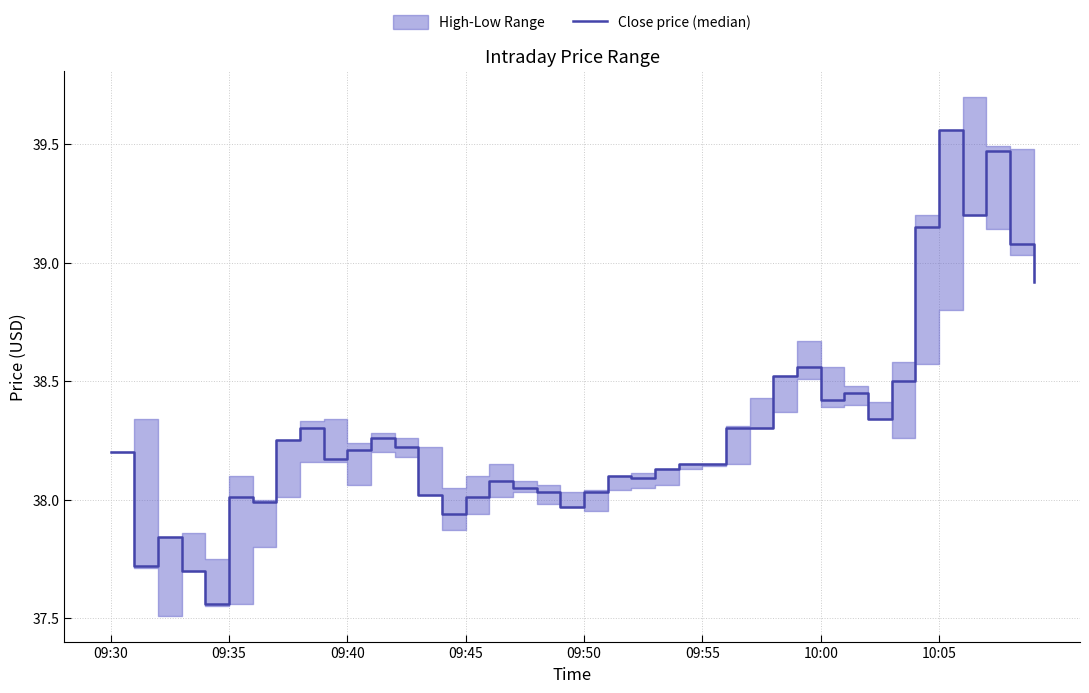

True or false: the data shows 24.2 at 21.

False